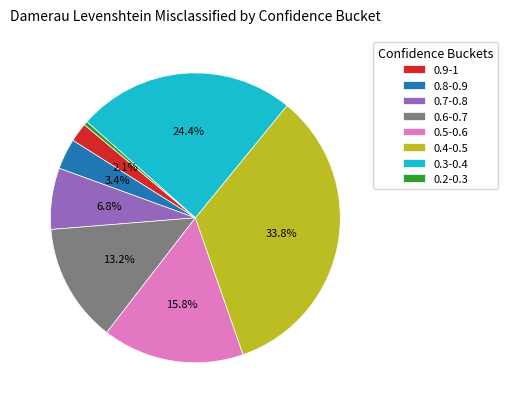

How many slices are in this pie chart?

8